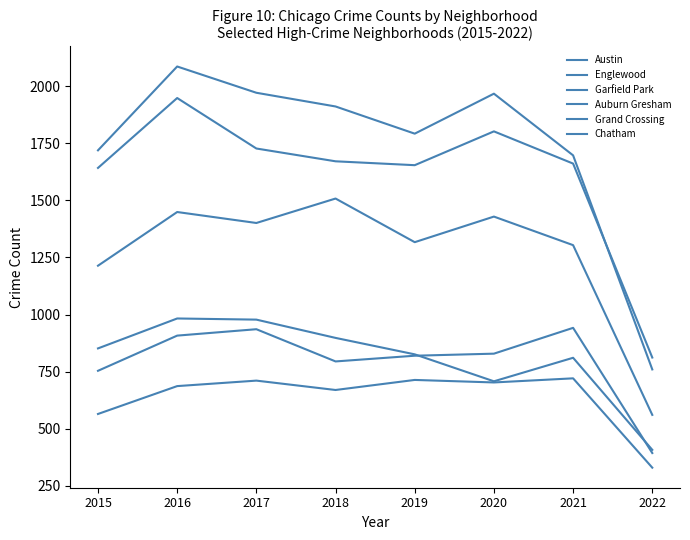

Is this an area chart (filled region under the line)?

No